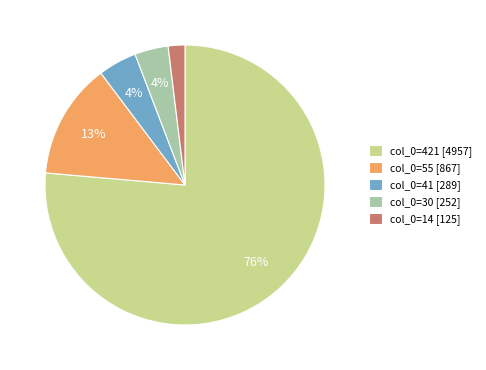

Which has a higher value, col_0=55 [867] or col_0=421 [4957]?

col_0=421 [4957]